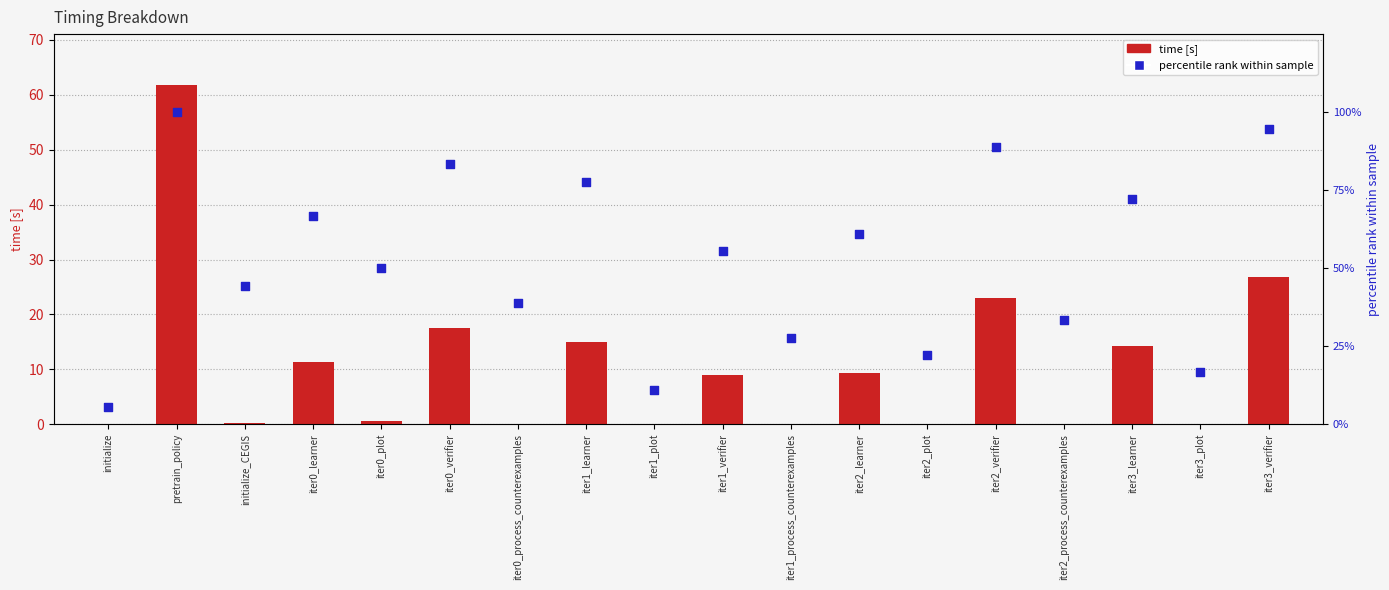

Which series has the largest Y range (max minus min)?

percentile rank within sample